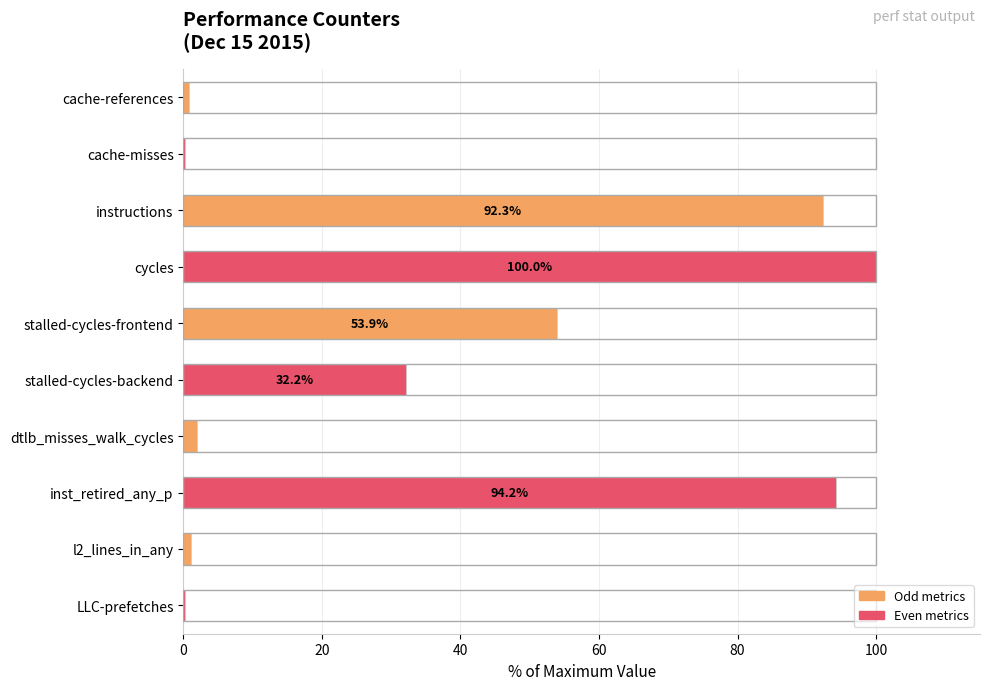

Is it true that the value at inst_retired_any_p is 142.8?

False